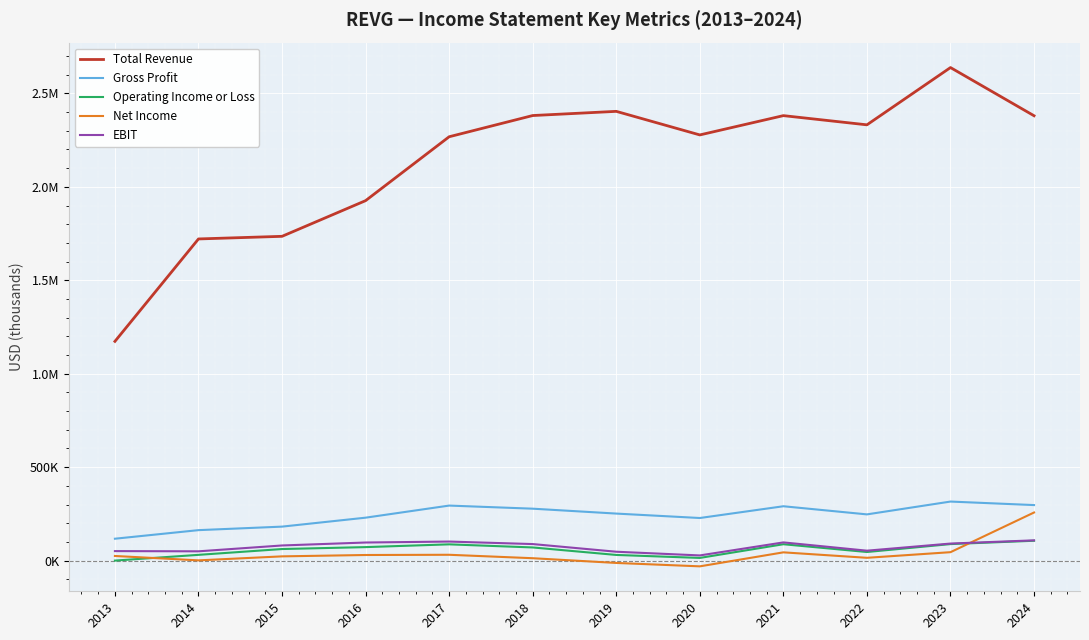

Rank the series at 2016 from highest to lowest value.

Total Revenue, Gross Profit, EBIT, Operating Income or Loss, Net Income